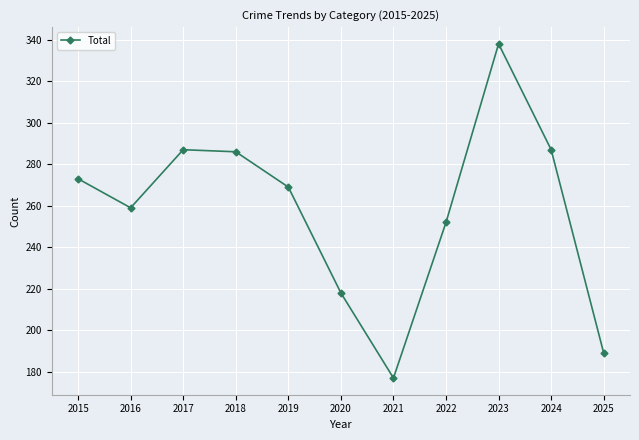

Which category has the lowest value across all series?

2021